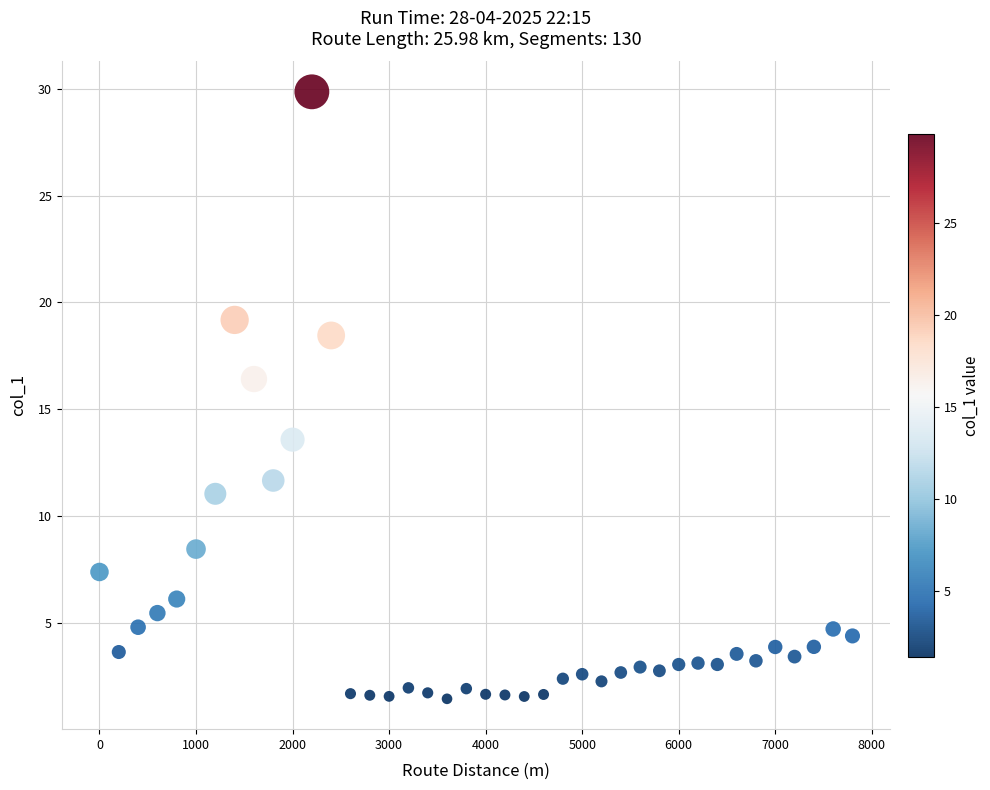

What is the range of X values (max minus min)?

7800.0